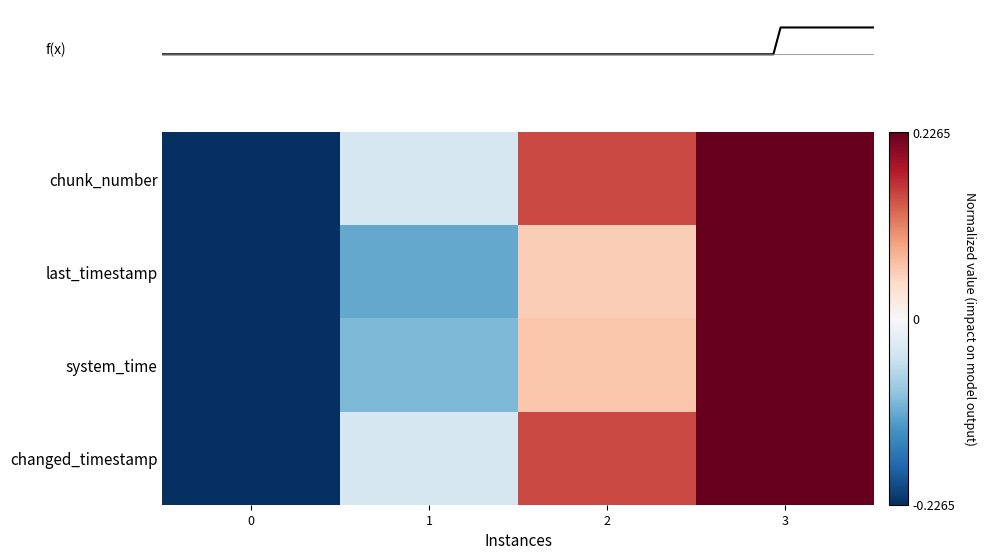

Which series has the largest range (max minus min)?

row_0